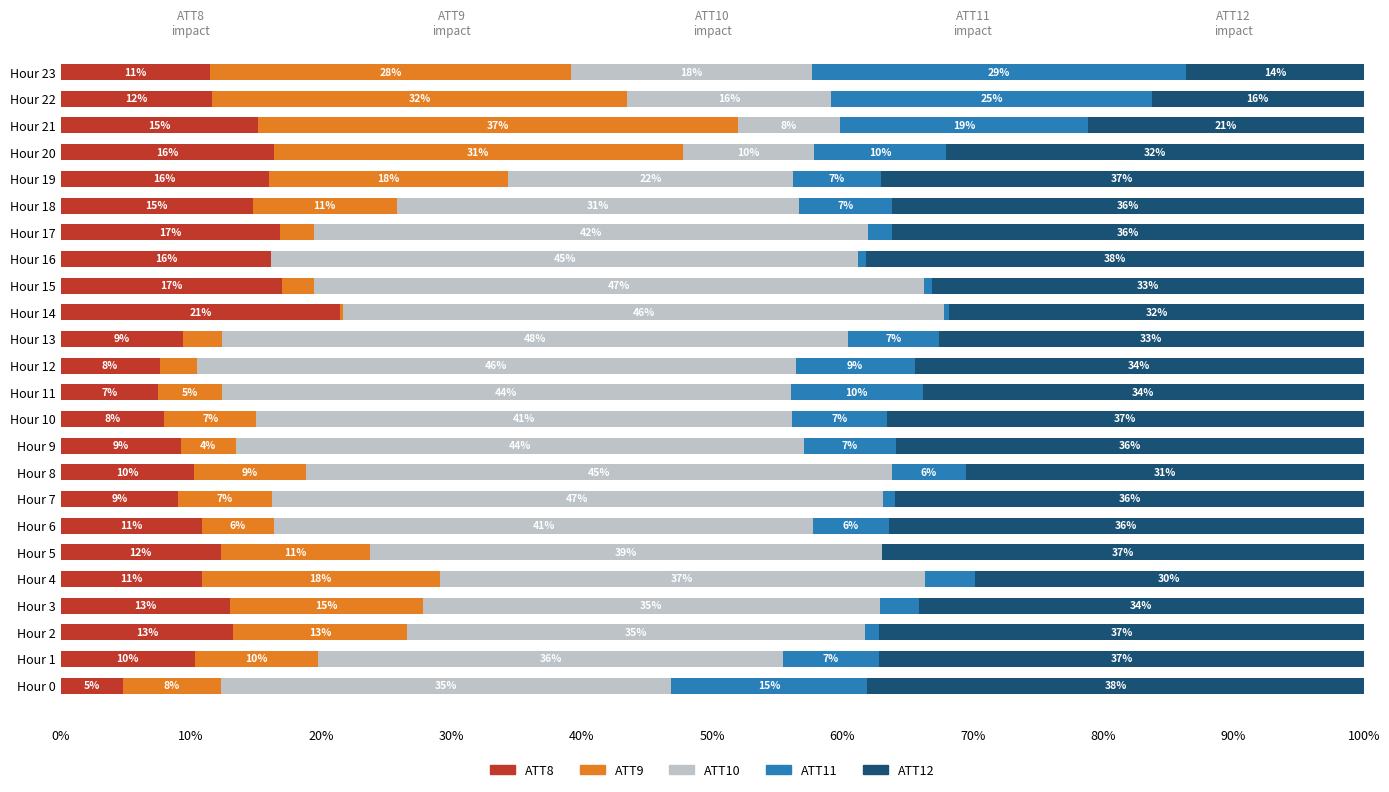

What are all the series names shown in the legend?

ATT8, ATT9, ATT10, ATT11, ATT12